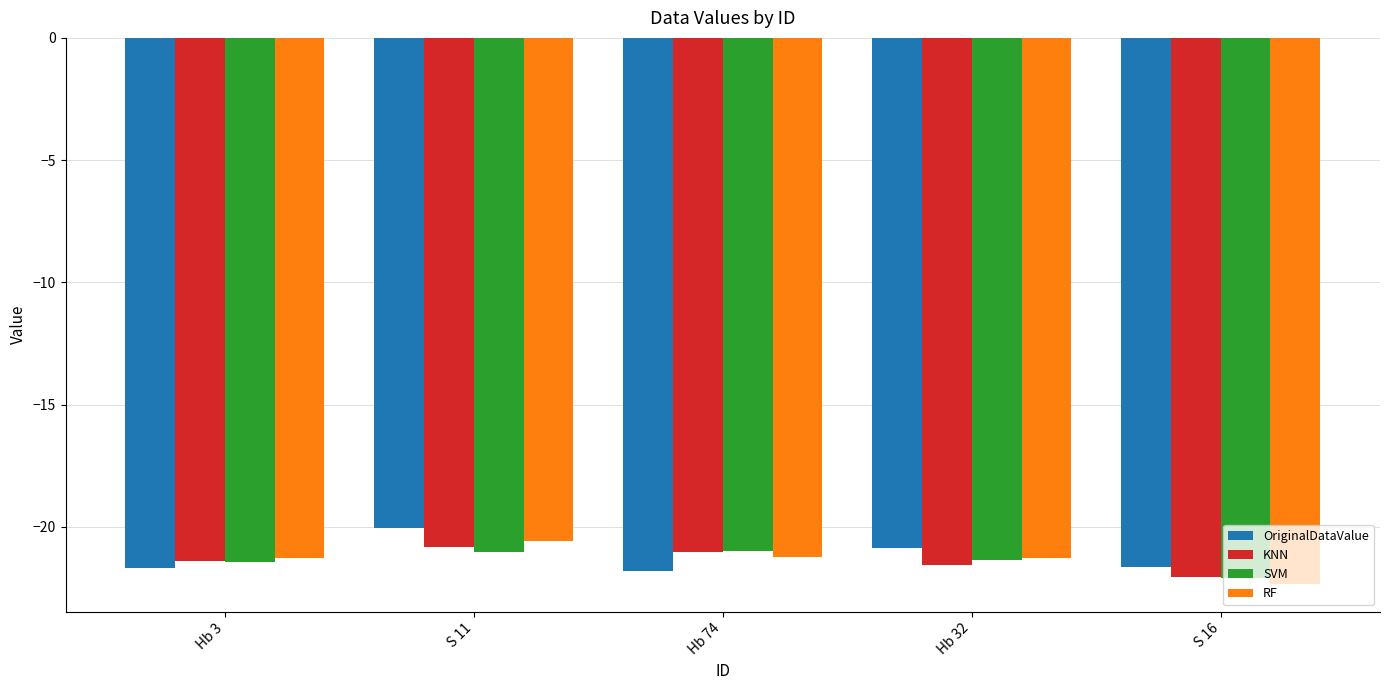

What value does the KNN series have at Hb 3?

-21.4